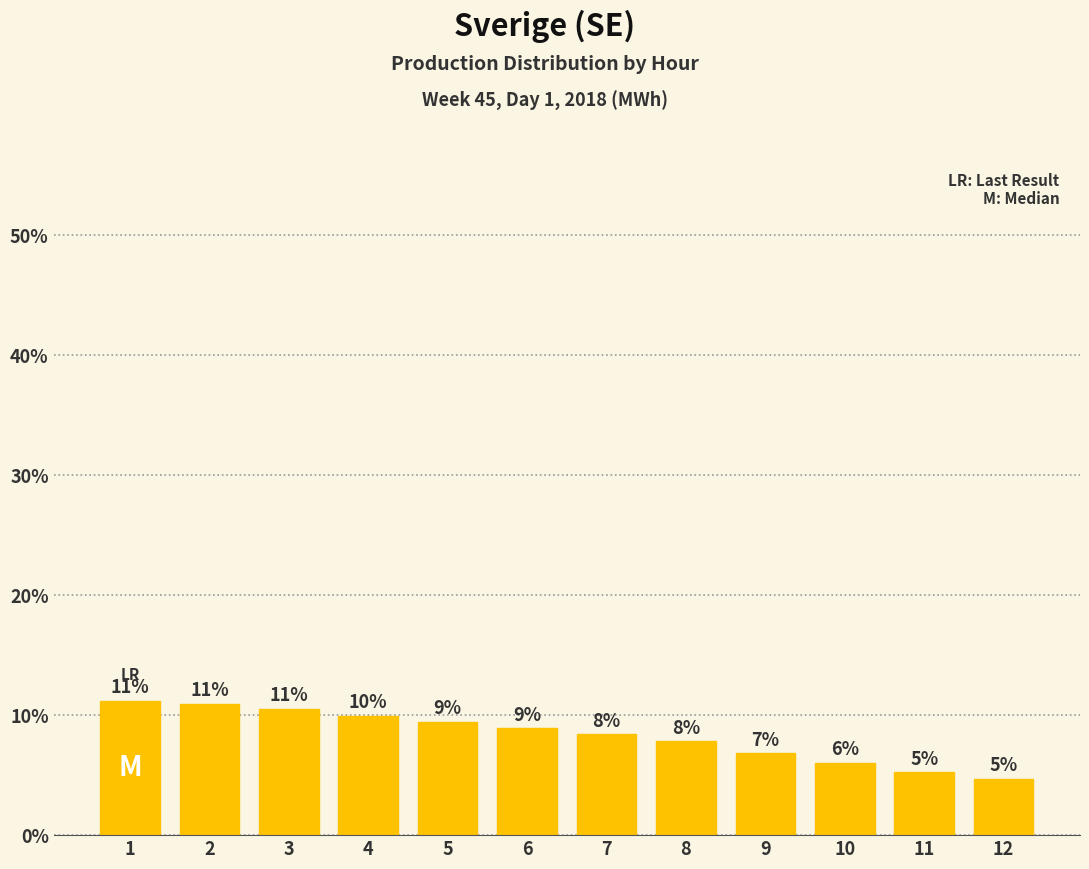

Where is the data nearest to the value 7?

9